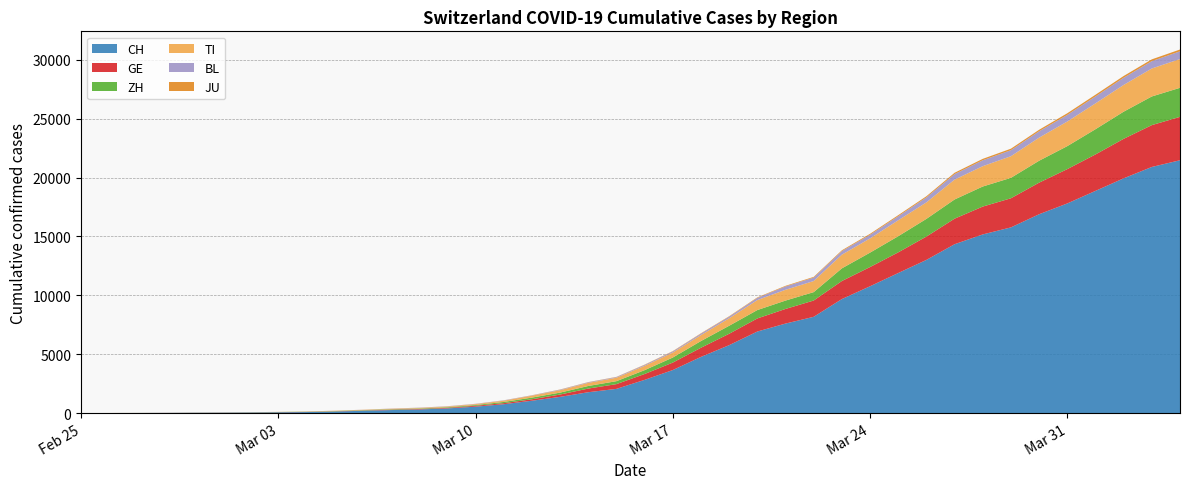

Reading left to right, list all the values displayed in this chart.

CH: 2020-02-25=0	2020-02-26=2	2020-02-27=6	2020-02-28=13	2020-02-29=22	2020-03-01=30	2020-03-02=42	2020-03-03=61	2020-03-04=84	2020-03-05=126	2020-03-06=194	2020-03-07=252	2020-03-08=304	2020-03-09=391	2020-03-10=542	2020-03-11=749	2020-03-12=1046	2020-03-13=1373	2020-03-14=1768	2020-03-15=2052	2020-03-16=2817	2020-03-17=3651	2020-03-18=4767	2020-03-19=5764	2020-03-20=6923	2020-03-21=7598	2020-03-22=8172	2020-03-23=9679	2020-03-24=10766	2020-03-25=11890	2020-03-26=13004	2020-03-27=14337	2020-03-28=15169	2020-03-29=15767	2020-03-30=16883	2020-03-31=17800	2020-04-01=18867	2020-04-02=19933	2020-04-03=20899	2020-04-04=21469
GE: 2020-02-25=0	2020-02-26=1	2020-02-27=1	2020-02-28=4	2020-02-29=7	2020-03-01=10	2020-03-02=11	2020-03-03=14	2020-03-04=14	2020-03-05=17	2020-03-06=21	2020-03-07=32	2020-03-08=40	2020-03-09=50	2020-03-10=75	2020-03-11=91	2020-03-12=123	2020-03-13=197	2020-03-14=310	2020-03-15=403	2020-03-16=497	2020-03-17=633	2020-03-18=778	2020-03-19=967	2020-03-20=1110	2020-03-21=1241	2020-03-22=1383	2020-03-23=1532	2020-03-24=1632	2020-03-25=1755	2020-03-26=1981	2020-03-27=2169	2020-03-28=2365	2020-03-29=2472	2020-03-30=2682	2020-03-31=2914	2020-04-01=3094	2020-04-02=3354	2020-04-03=3553	2020-04-04=3685
ZH: 2020-02-25=0	2020-02-26=0	2020-02-27=2	2020-02-28=2	2020-02-29=6	2020-03-01=7	2020-03-02=11	2020-03-03=14	2020-03-04=16	2020-03-05=24	2020-03-06=30	2020-03-07=35	2020-03-08=41	2020-03-09=50	2020-03-10=63	2020-03-11=102	2020-03-12=141	2020-03-13=164	2020-03-14=219	2020-03-15=251	2020-03-16=327	2020-03-17=430	2020-03-18=569	2020-03-19=680	2020-03-20=712	2020-03-21=712	2020-03-22=712	2020-03-23=1076	2020-03-24=1224	2020-03-25=1371	2020-03-26=1503	2020-03-27=1630	2020-03-28=1704	2020-03-29=1736	2020-03-30=1862	2020-03-31=1953	2020-04-01=2142	2020-04-02=2306	2020-04-03=2434	2020-04-04=2467
TI: 2020-02-25=0	2020-02-26=1	2020-02-27=1	2020-02-28=1	2020-02-29=2	2020-03-01=2	2020-03-02=4	2020-03-03=8	2020-03-04=13	2020-03-05=25	2020-03-06=28	2020-03-07=41	2020-03-08=49	2020-03-09=61	2020-03-10=75	2020-03-11=108	2020-03-12=163	2020-03-13=206	2020-03-14=265	2020-03-15=293	2020-03-16=368	2020-03-17=426	2020-03-18=511	2020-03-19=638	2020-03-20=849	2020-03-21=916	2020-03-22=945	2020-03-23=1162	2020-03-24=1209	2020-03-25=1354	2020-03-26=1401	2020-03-27=1688	2020-03-28=1727	2020-03-29=1837	2020-03-30=1962	2020-03-31=2091	2020-04-01=2195	2020-04-02=2271	2020-04-03=2377	2020-04-04=2442
BL: 2020-02-25=0	2020-02-26=0	2020-02-27=0	2020-02-28=1	2020-02-29=2	2020-03-01=2	2020-03-02=2	2020-03-03=2	2020-03-04=2	2020-03-05=6	2020-03-06=6	2020-03-07=15	2020-03-08=19	2020-03-09=20	2020-03-10=22	2020-03-11=26	2020-03-12=26	2020-03-13=42	2020-03-14=47	2020-03-15=54	2020-03-16=76	2020-03-17=89	2020-03-18=116	2020-03-19=134	2020-03-20=184	2020-03-21=282	2020-03-22=289	2020-03-23=302	2020-03-24=306	2020-03-25=341	2020-03-26=422	2020-03-27=466	2020-03-28=502	2020-03-29=511	2020-03-30=539	2020-03-31=561	2020-04-01=588	2020-04-02=610	2020-04-03=625	2020-04-04=656
JU: 2020-02-25=0	2020-02-26=0	2020-02-27=1	2020-02-28=1	2020-02-29=1	2020-03-01=1	2020-03-02=1	2020-03-03=2	2020-03-04=2	2020-03-05=4	2020-03-06=4	2020-03-07=5	2020-03-08=5	2020-03-09=7	2020-03-10=7	2020-03-11=7	2020-03-12=12	2020-03-13=17	2020-03-14=18	2020-03-15=19	2020-03-16=25	2020-03-17=29	2020-03-18=32	2020-03-19=36	2020-03-20=44	2020-03-21=54	2020-03-22=61	2020-03-23=69	2020-03-24=82	2020-03-25=92	2020-03-26=100	2020-03-27=114	2020-03-28=119	2020-03-29=127	2020-03-30=128	2020-03-31=140	2020-04-01=145	2020-04-02=149	2020-04-03=149	2020-04-04=154